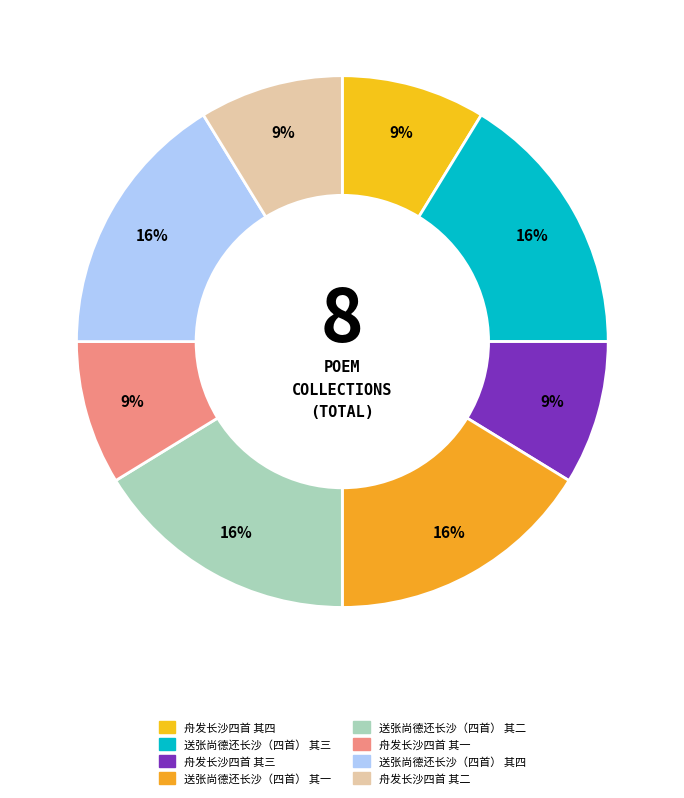

How many slices are in this pie chart?

8